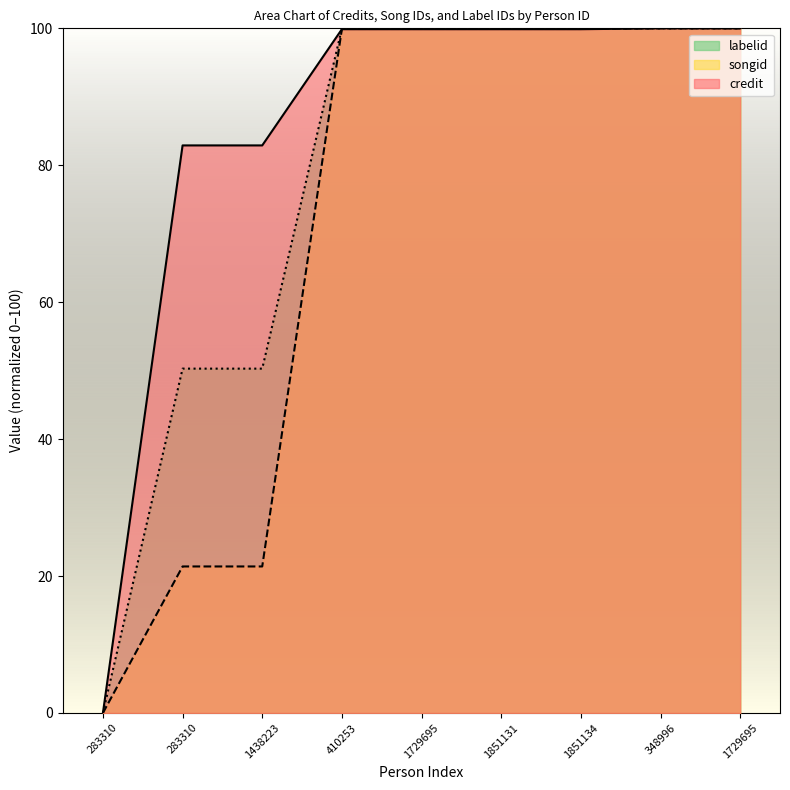

What is the sum of all credit values?

765.3